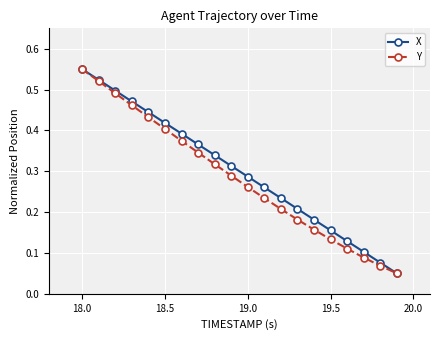

True or false: X has more than 1 interior local peaks.

False